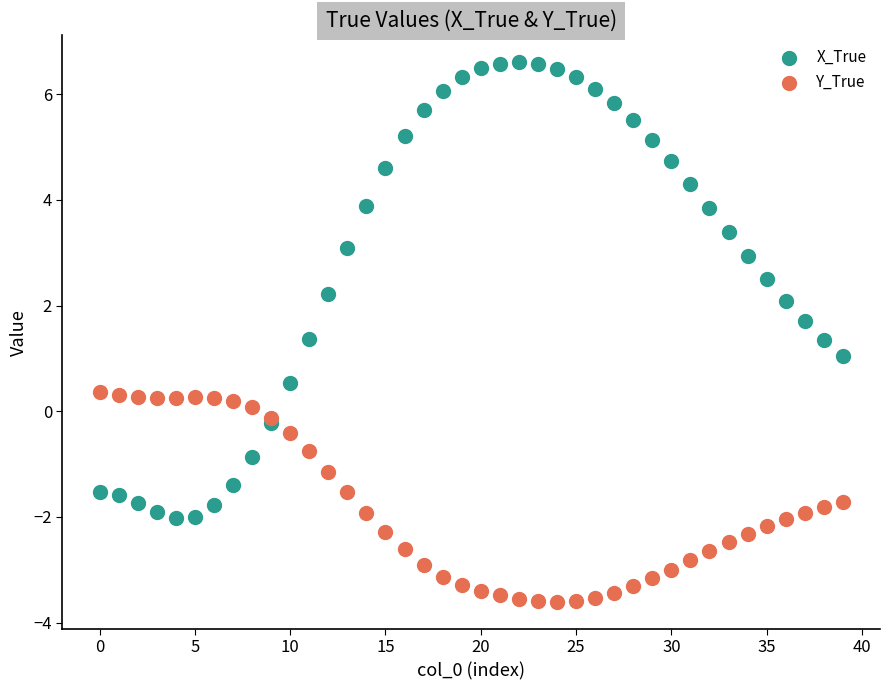

Which series has the largest Y range (max minus min)?

X_True